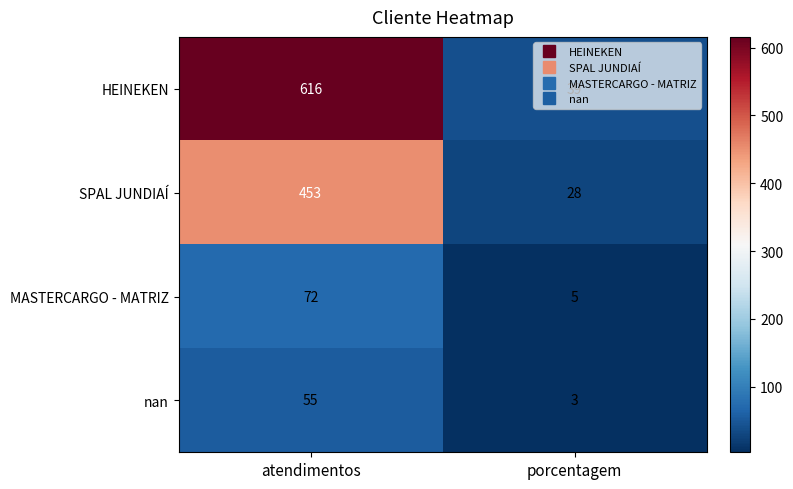

What is the average value of the nan series?

29